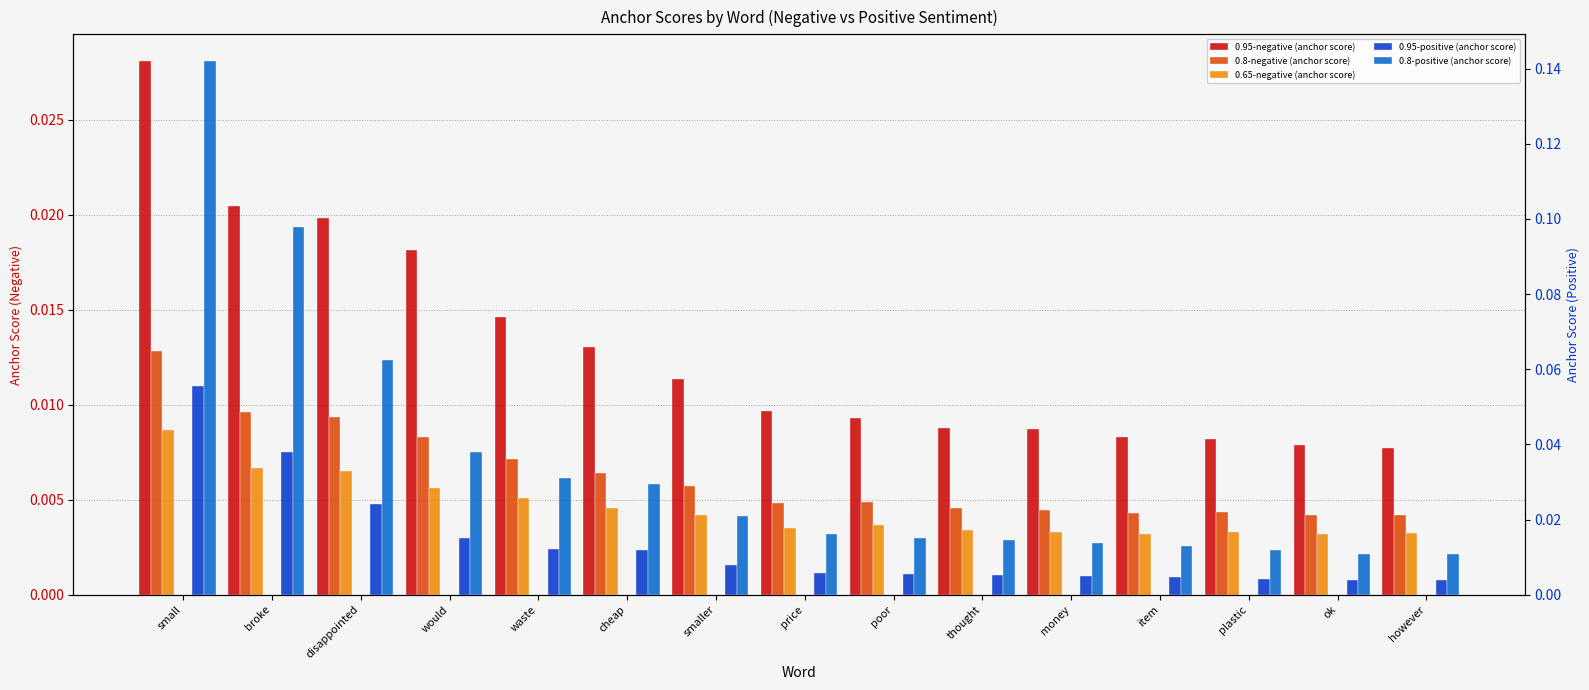

What is the label of the 5th bar from the right?

money